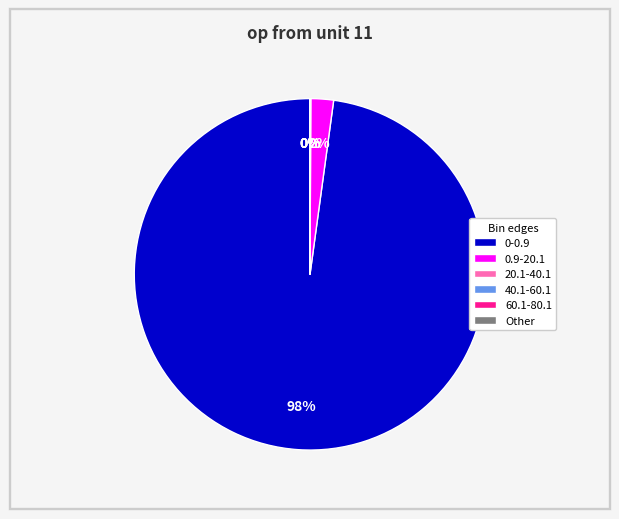

Do 0.9-20.1 and 0-0.9 together represent more than half of the pie?

Yes